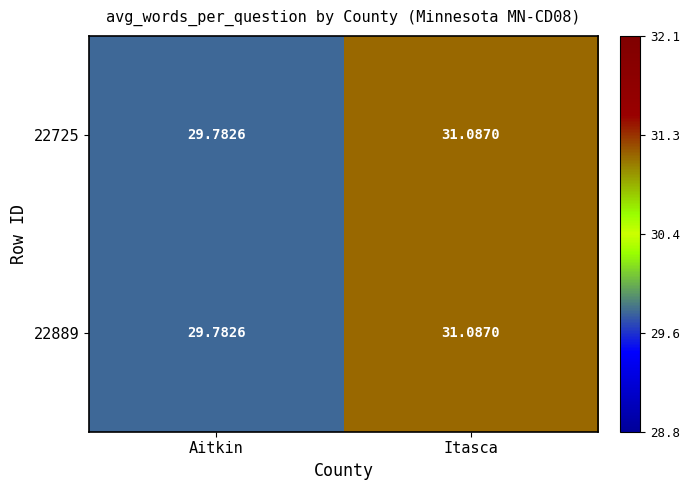

At which category is the sum across all series the highest?

Itasca